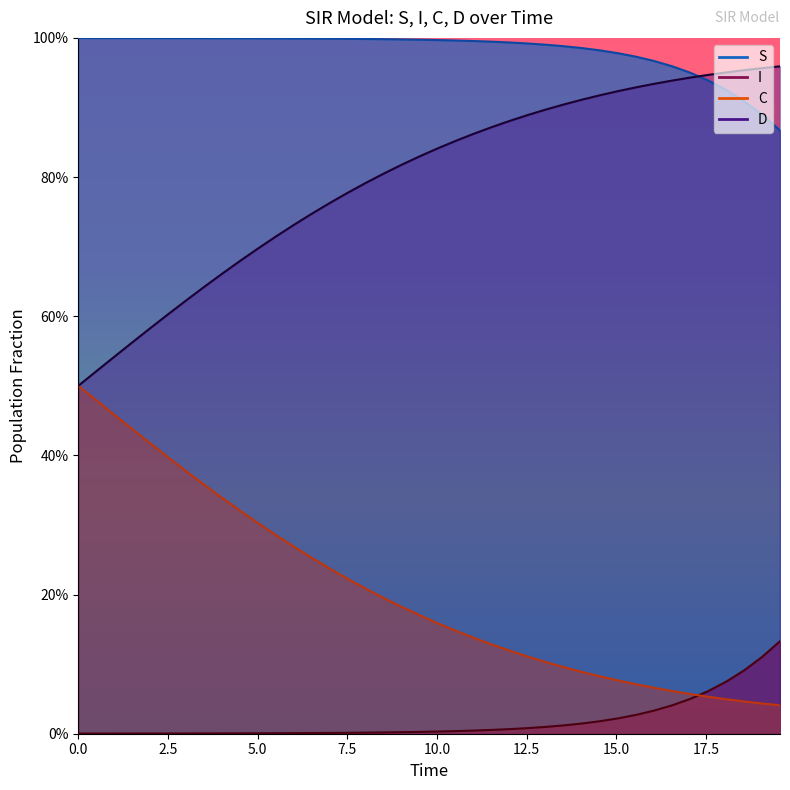

Does the chart have visible grid lines?

No